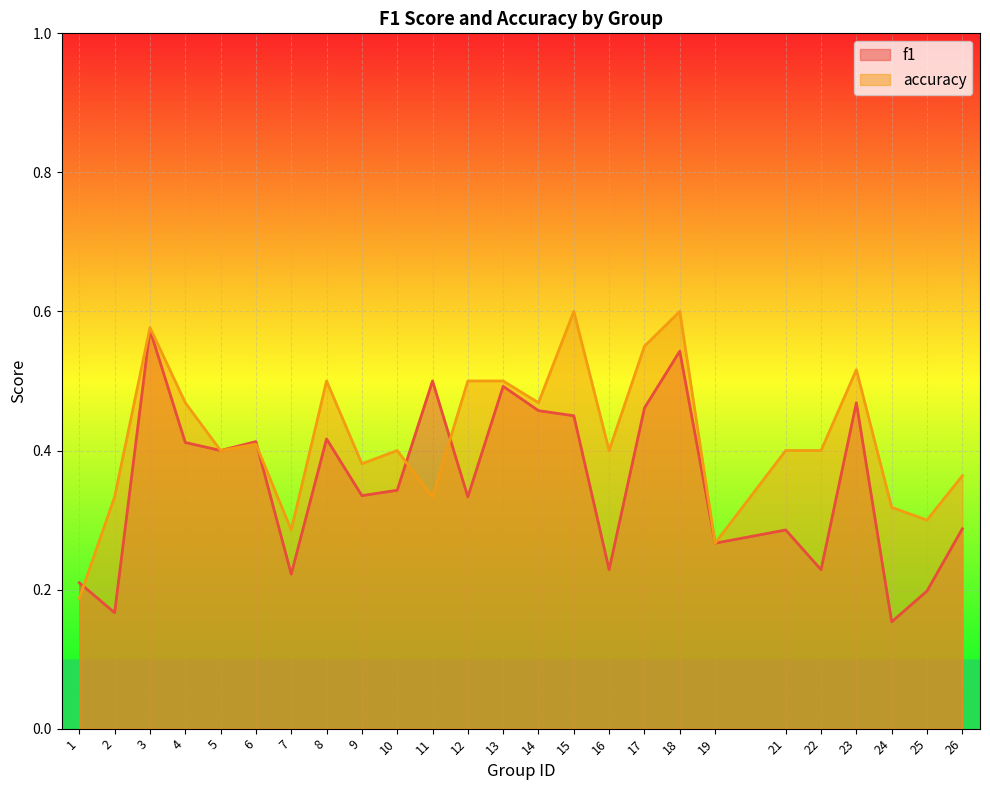

True or false: accuracy has a value of 0.8 at 12.

False